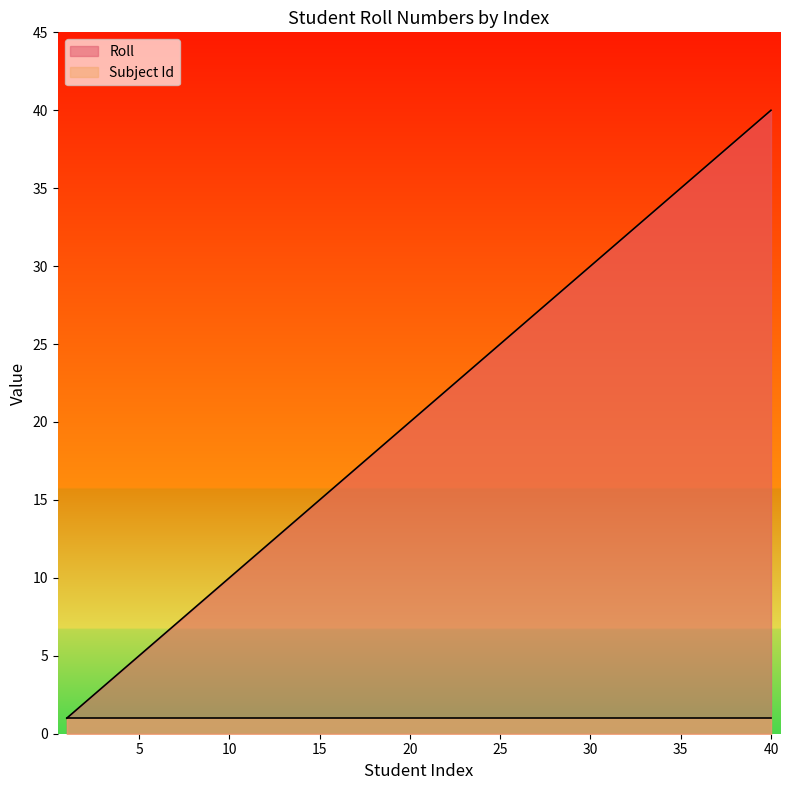

How many lines are shown in the chart?

2